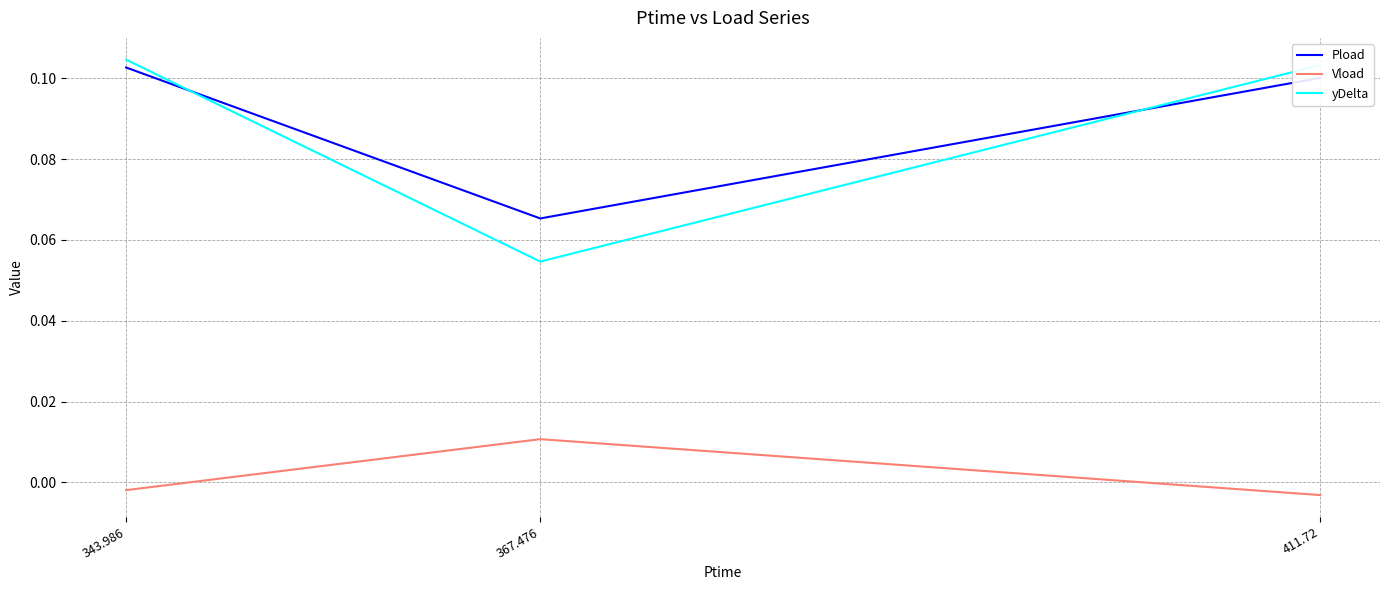

What are all the series names shown in the legend?

Pload, Vload, yDelta